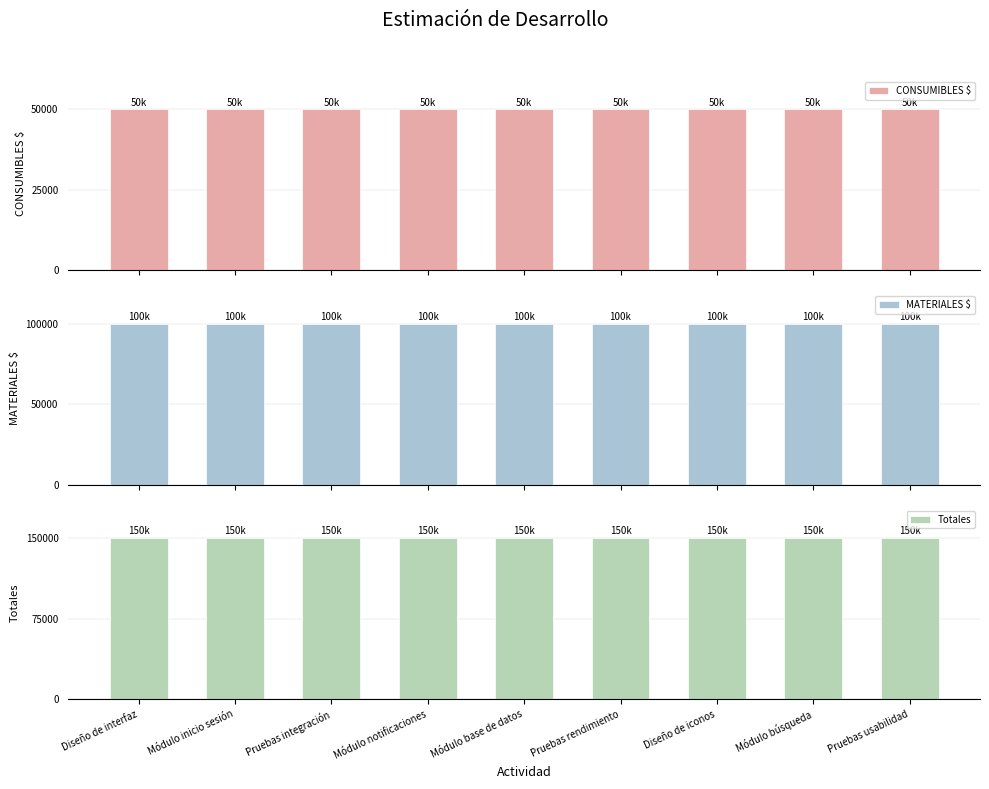

Reading left to right, list all the values displayed in this chart.

CONSUMIBLES $: 50000	50000	50000	50000	50000	50000	50000	50000	50000
MATERIALES $: 100000	100000	100000	100000	100000	100000	100000	100000	100000
Totales: 150000	150000	150000	150000	150000	150000	150000	150000	150000